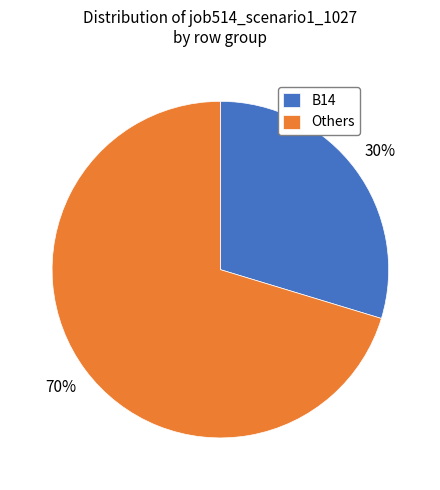

How many segments does this pie chart have?

2